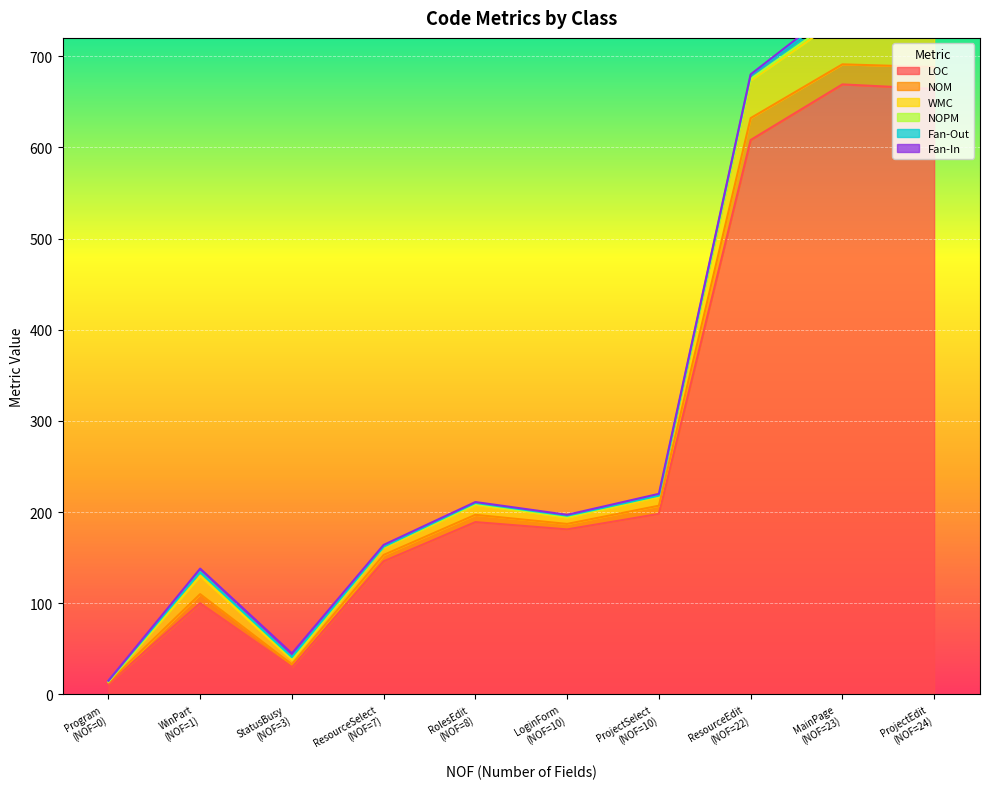

How many values in the WMC series exceed 11?

4